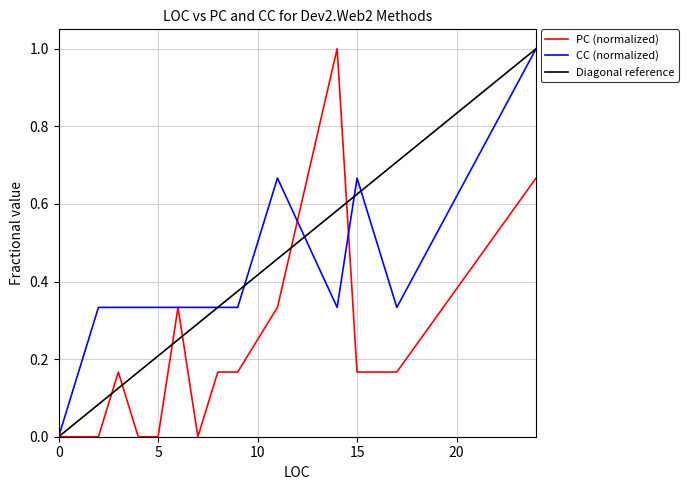

What is the maximum value shown in the chart?

1.0